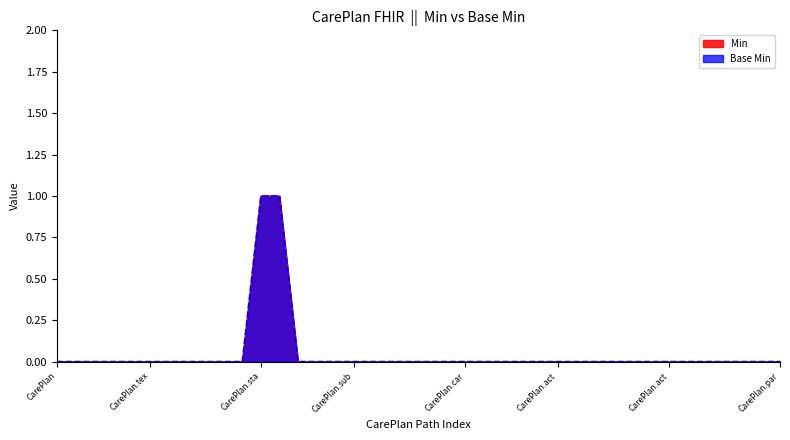

The Base Min series shows 1 at CarePlan.intent. True or false?

True